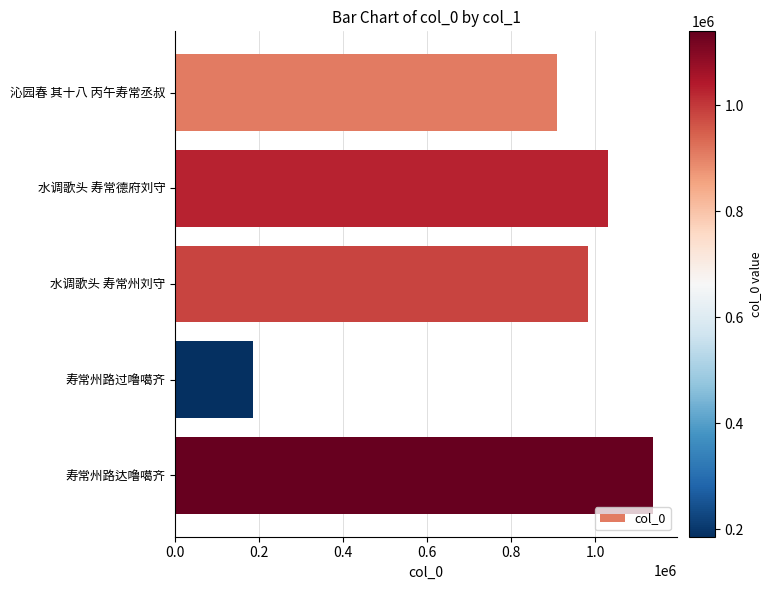

What is the sum of the values at 水调歌头 寿常州刘守 and 水调歌头 寿常德府刘守?

2013278